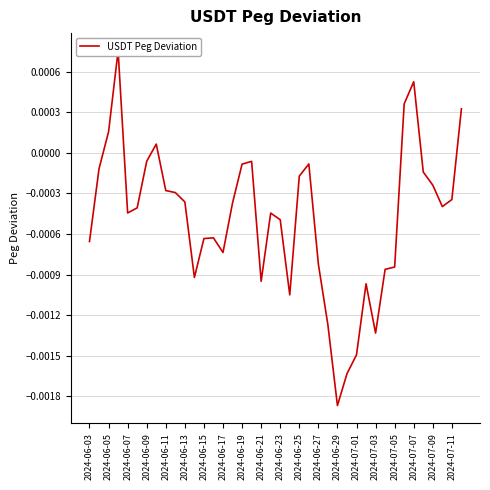

How many interior local peaks (higher than both neighbors) does the data have?

8